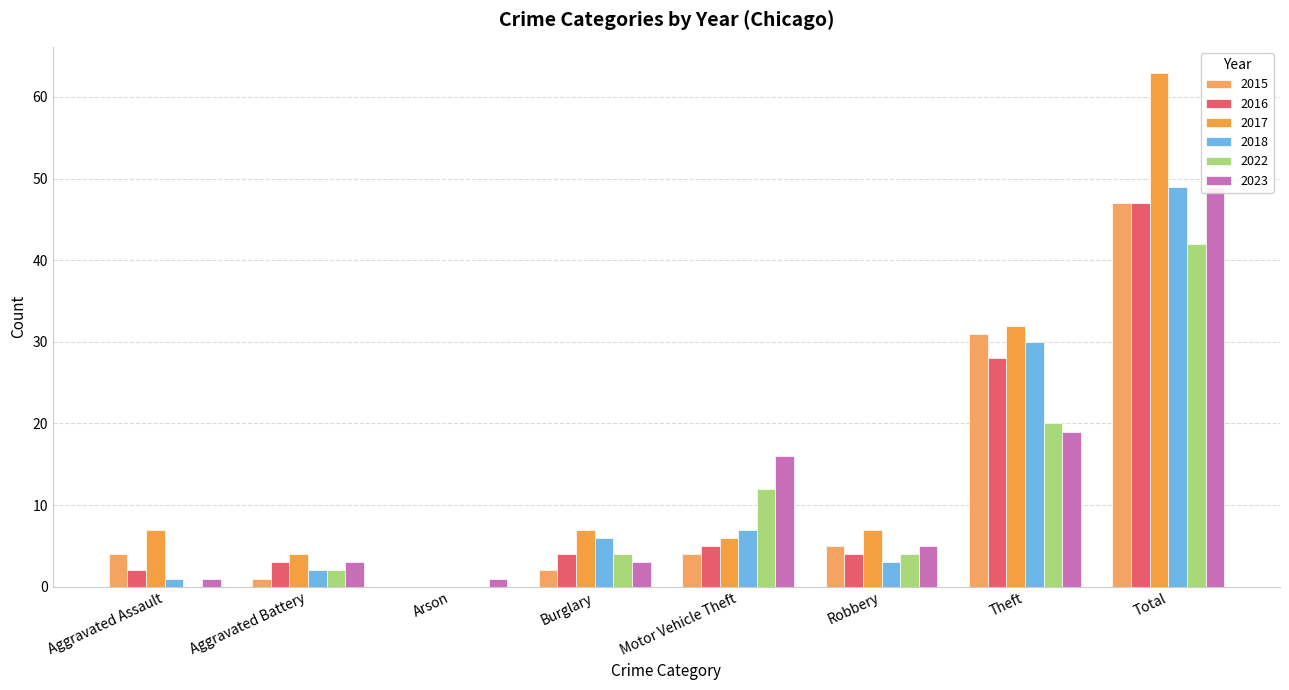

What is the difference between the 2015 values at Theft and Robbery?

26